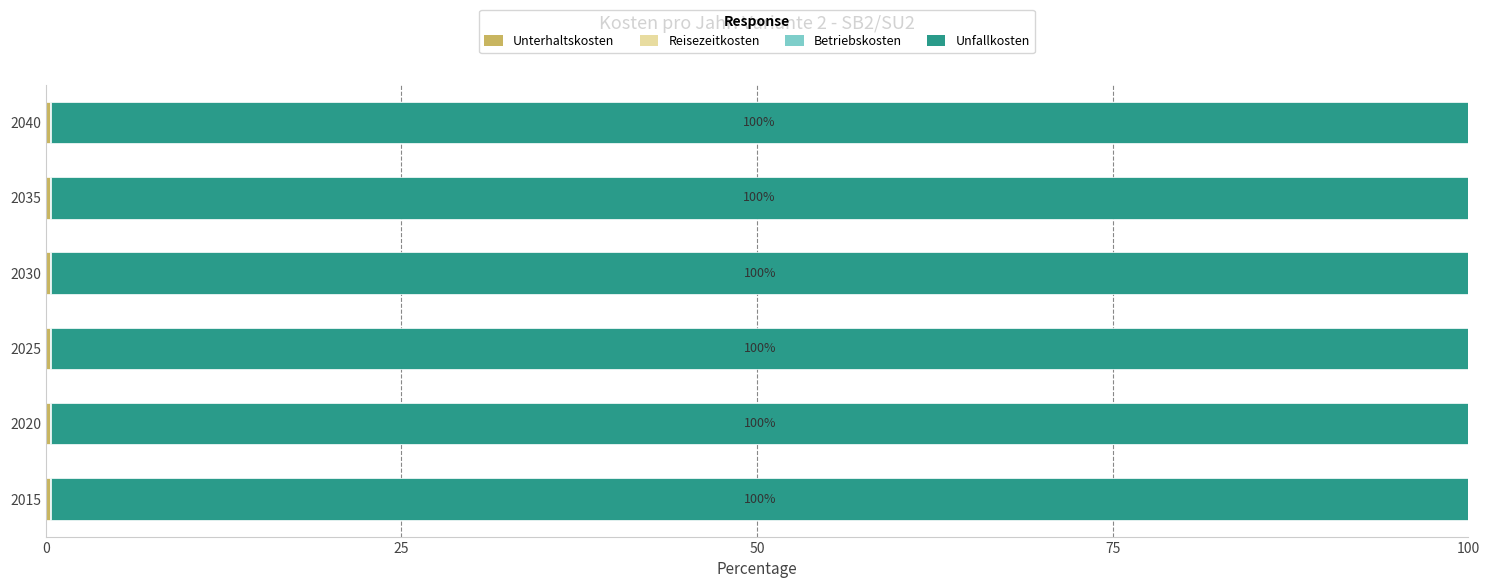

Reading right to left, list all the values displayed in this chart.

Unterhaltskosten: 0.3	0.3	0.3	0.3	0.3	0.3
Reisezeitkosten: 0.0	0.0	0.0	0.0	0.0	0.0
Betriebskosten: 0.0	0.0	0.0	0.0	0.0	0.0
Unfallkosten: 99.6	99.6	99.6	99.6	99.6	99.6